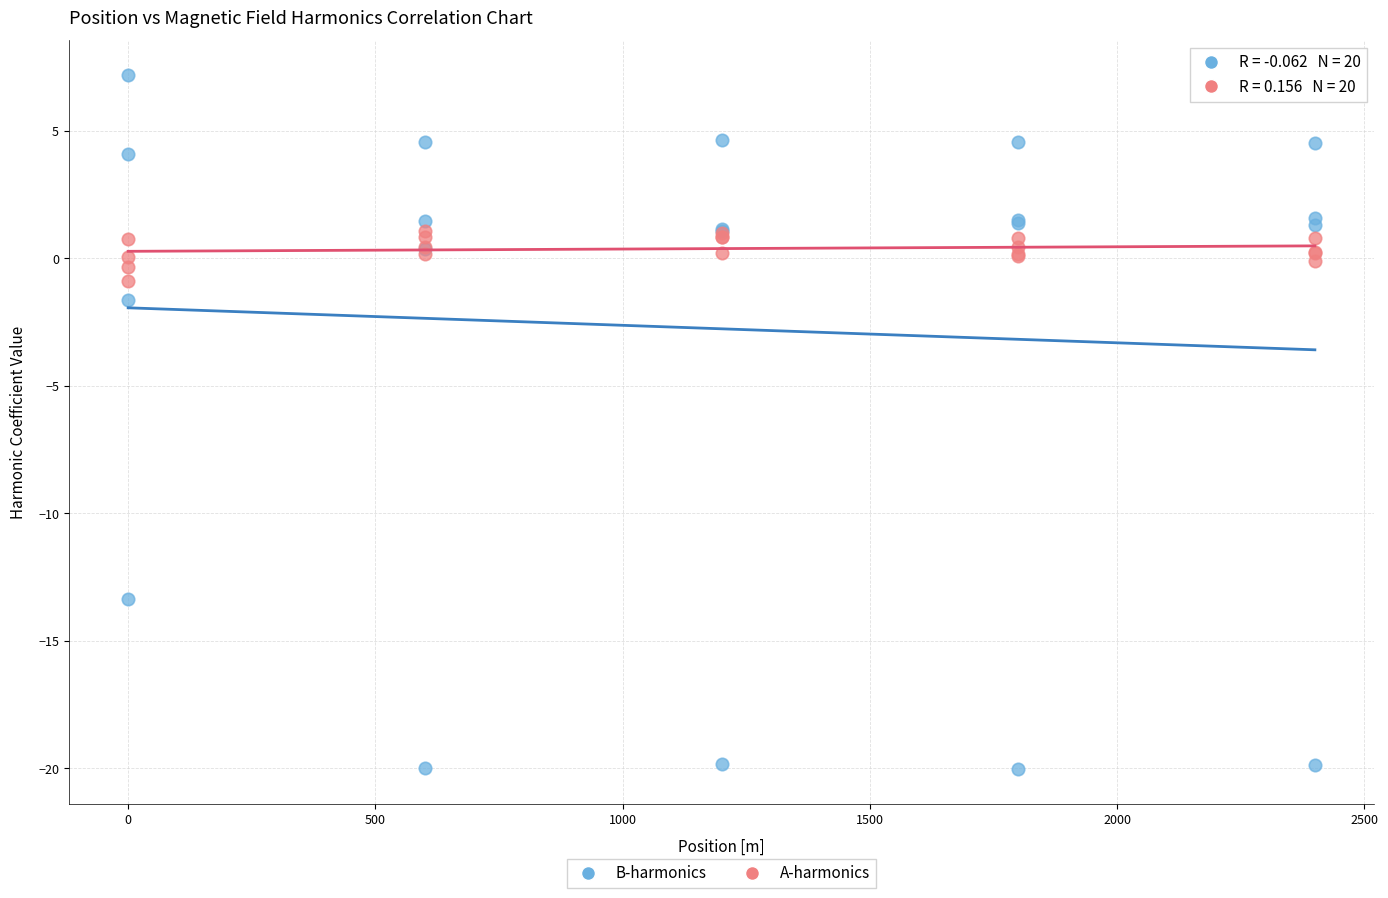

Which series contains the lowest Y value?

B-harmonics